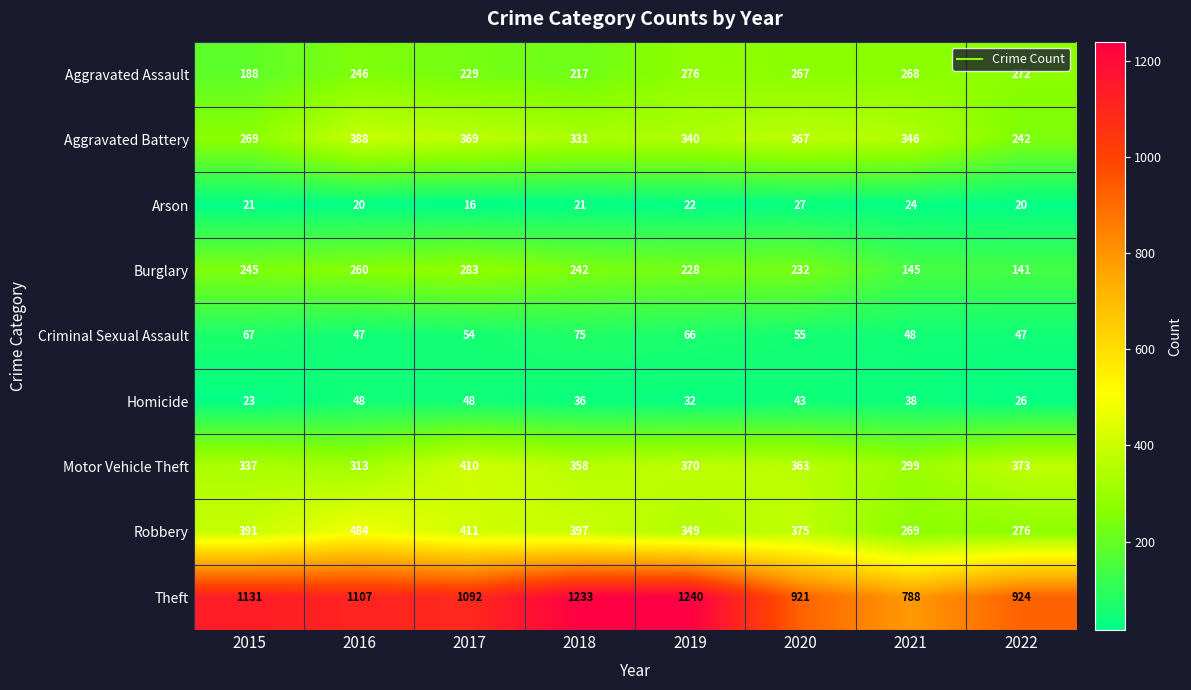

The Theft series shows 1131 at 2015. True or false?

True